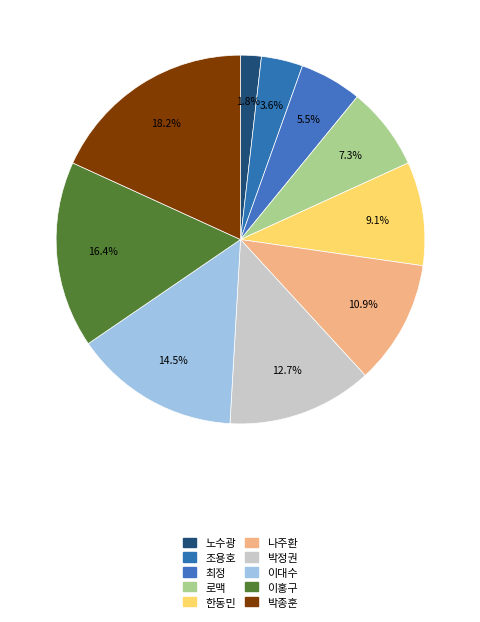

To the nearest percent, what percentage of the pie is 이홍구?

16%